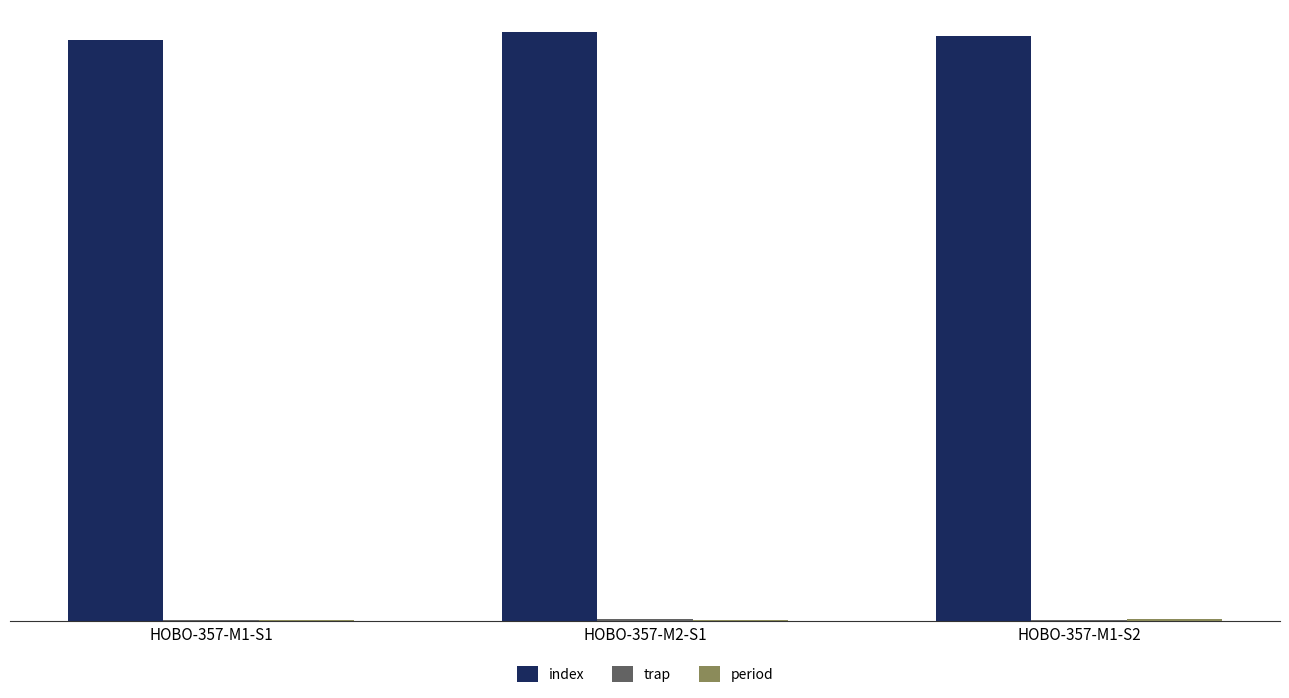

What is the difference between the index values at HOBO-357-M1-S1 and HOBO-357-M1-S2?

2.5